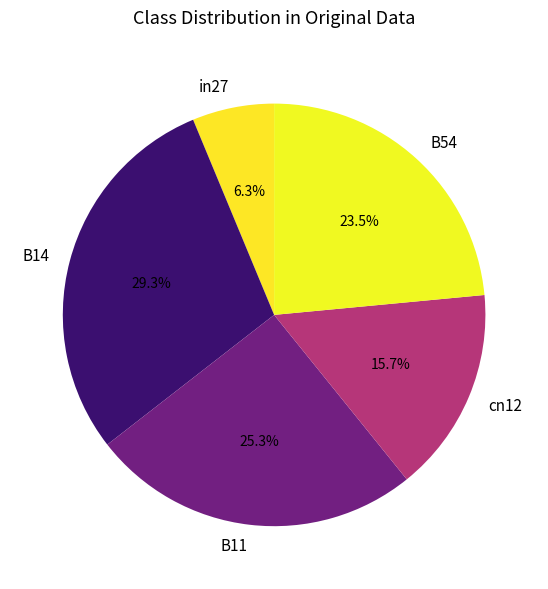

Is B14 the majority of the pie?

No